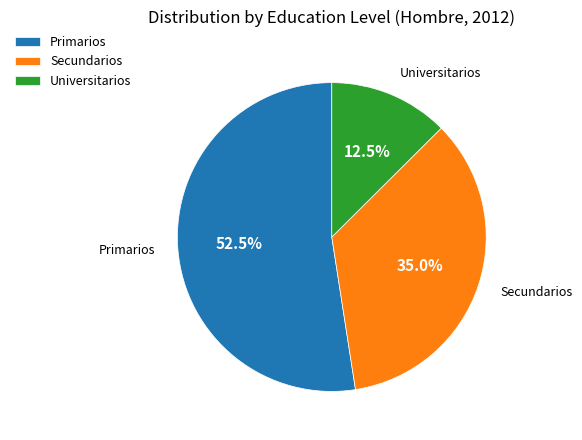

How many segments does this pie chart have?

3